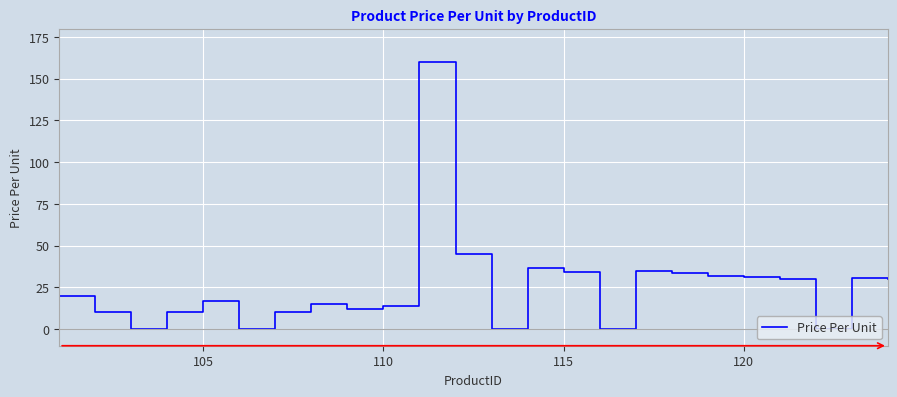

What is the greatest value displayed?

160.0